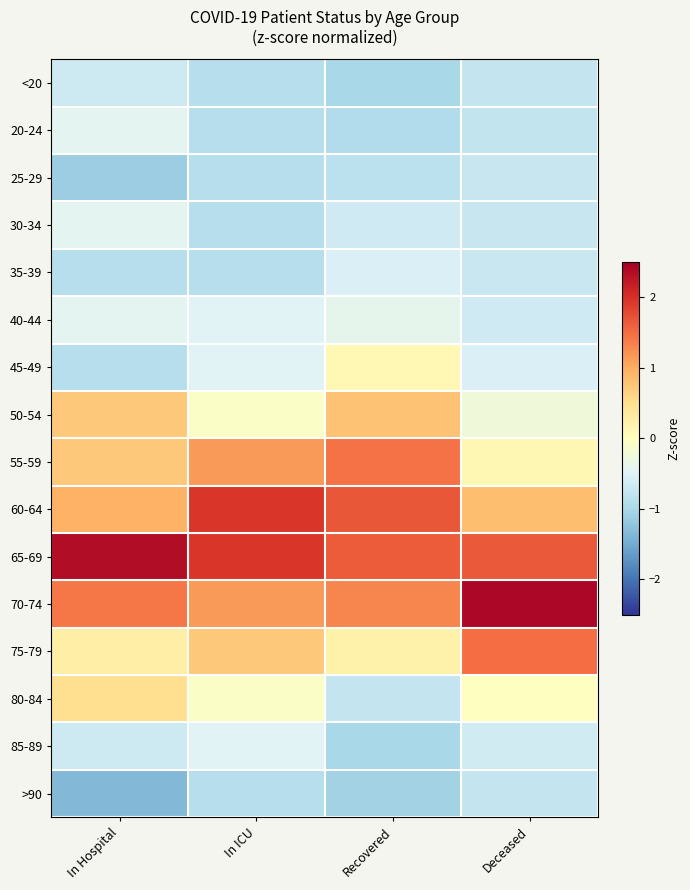

At which category is the sum across all series the highest?

In Hospital